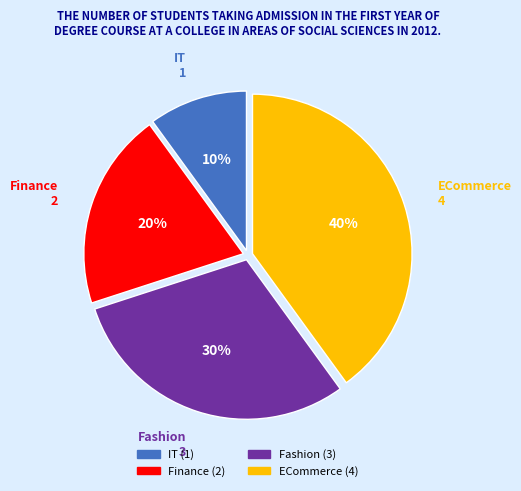

Combined, do Finance and IT account for over 50%?

No